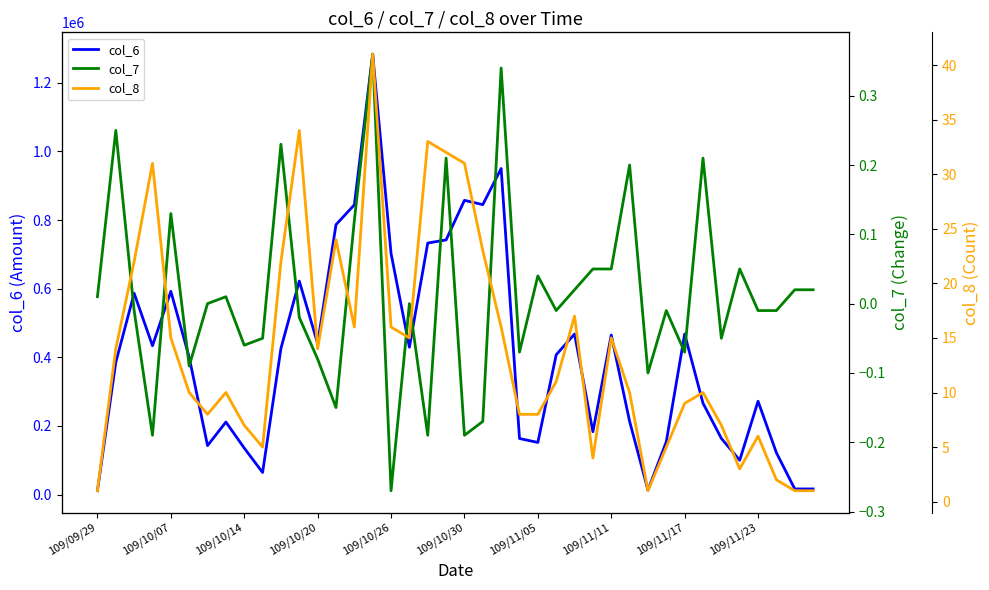

What are all the series names shown in the legend?

col_6, col_7, col_8